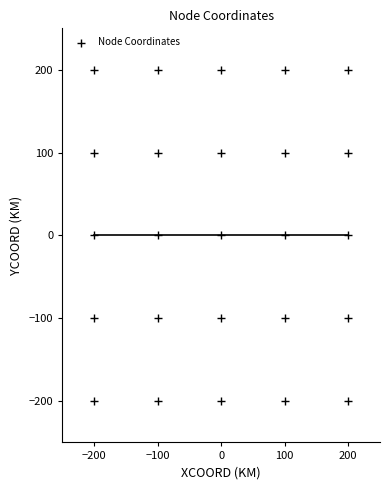

What is the range of X values (max minus min)?

400